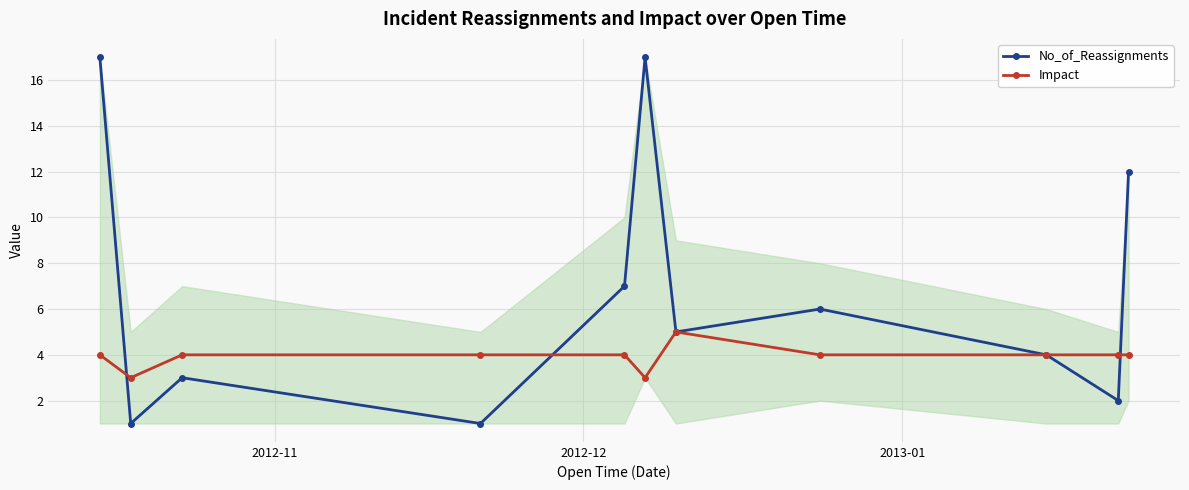

What is the difference between the maximum and minimum values in the No_of_Reassignments series?

16